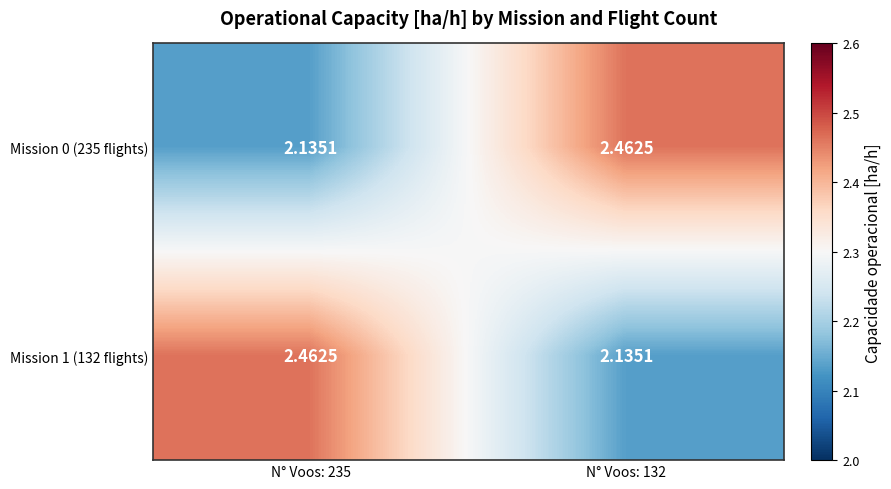

How many series are shown in this chart?

2